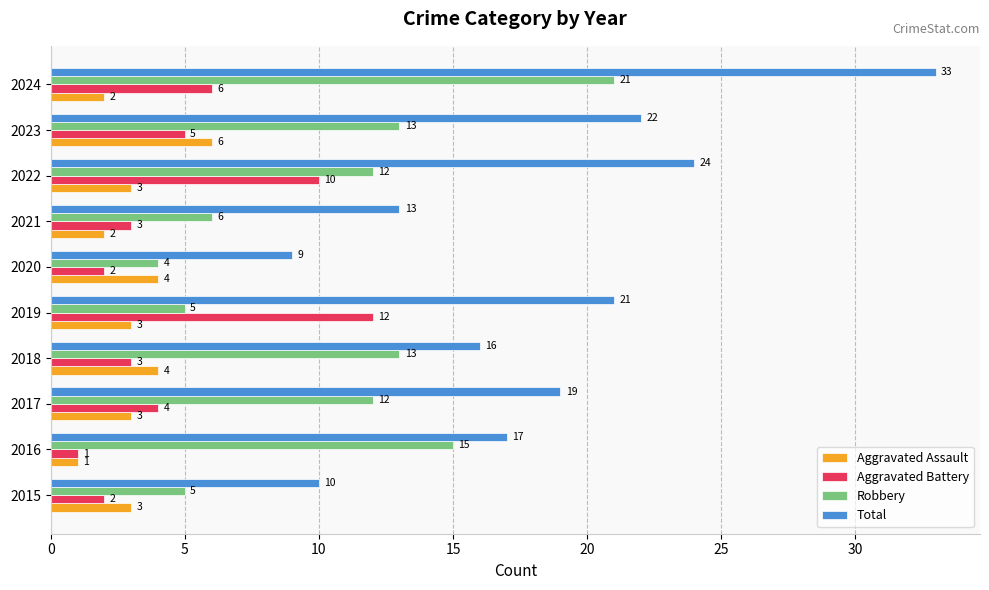

How many data points does each series have?

10